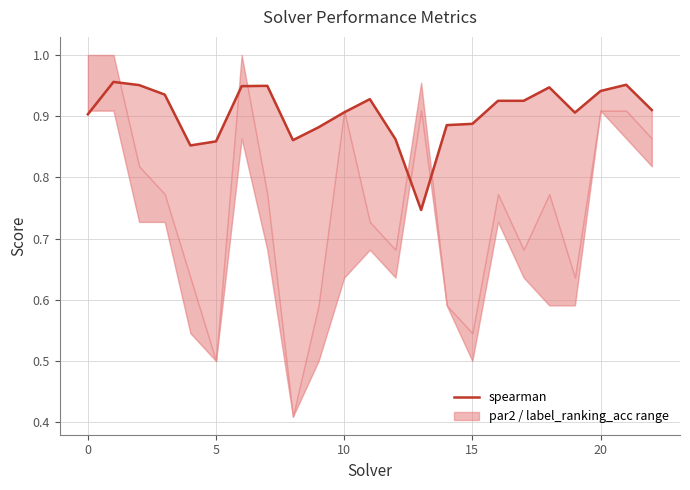

What is the label of the 22nd point from the left?

21